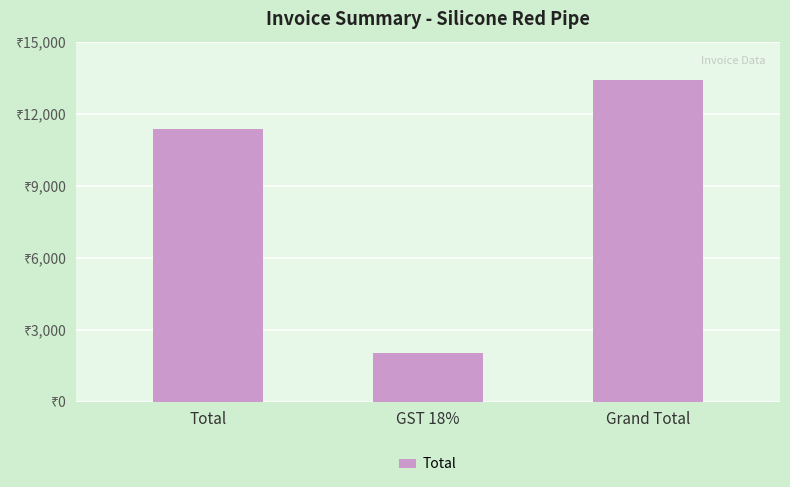

Which label corresponds to the smallest value in the chart?

GST 18%